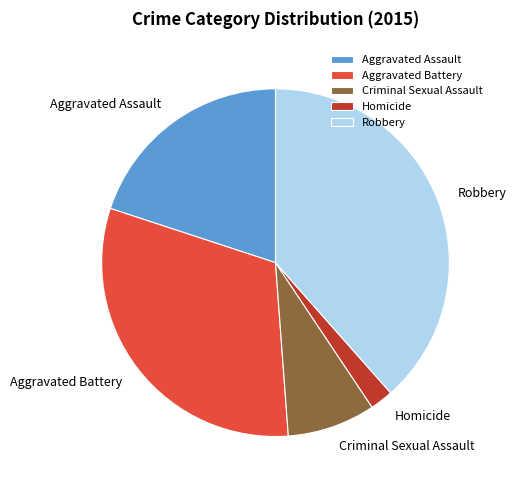

Does Criminal Sexual Assault account for over 50% of the chart?

No